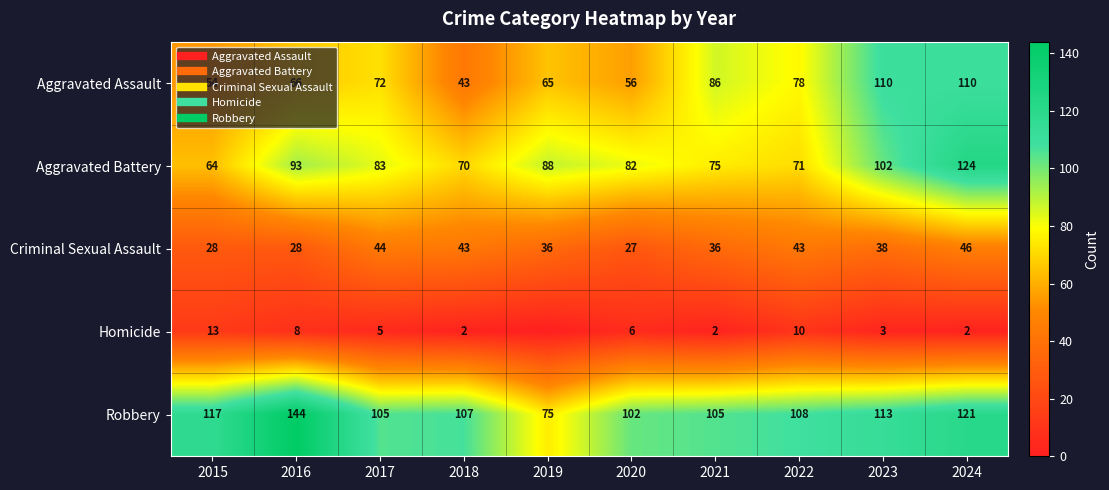

At which label does Aggravated Battery reach its peak?

2024